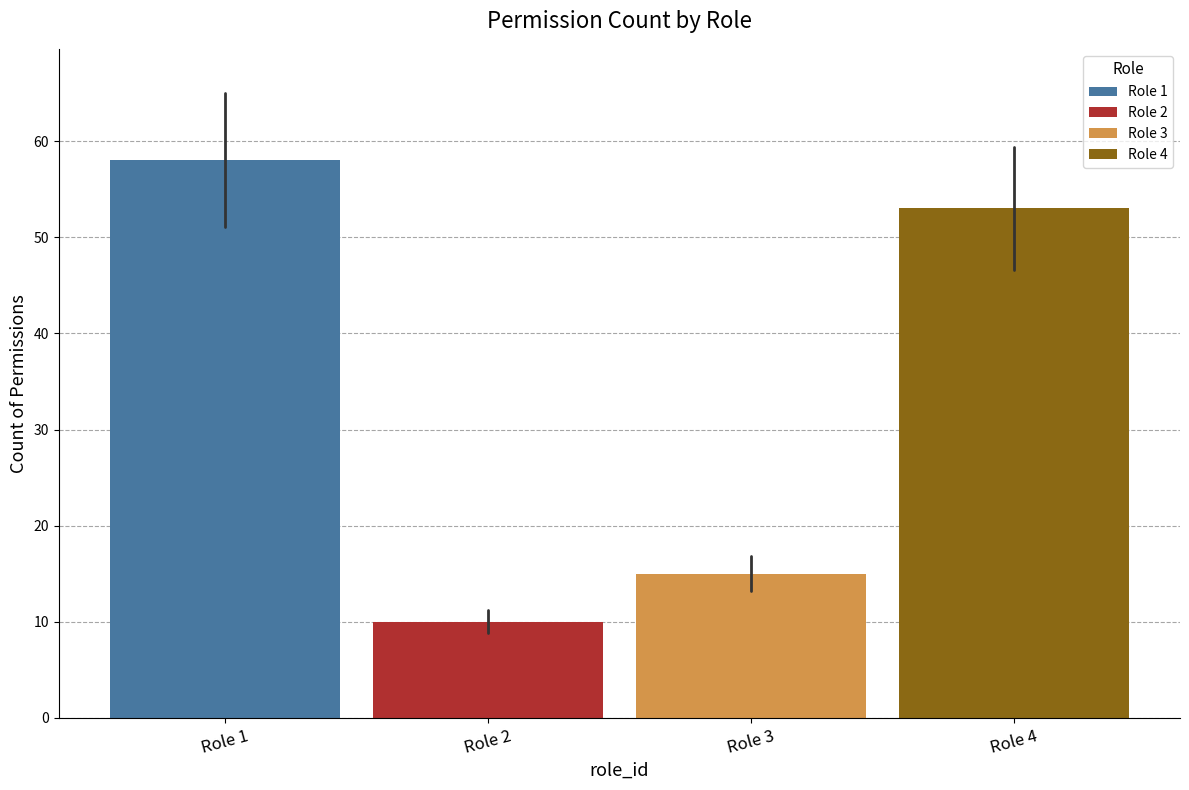

The value at Role 4 is 84. True or false?

False